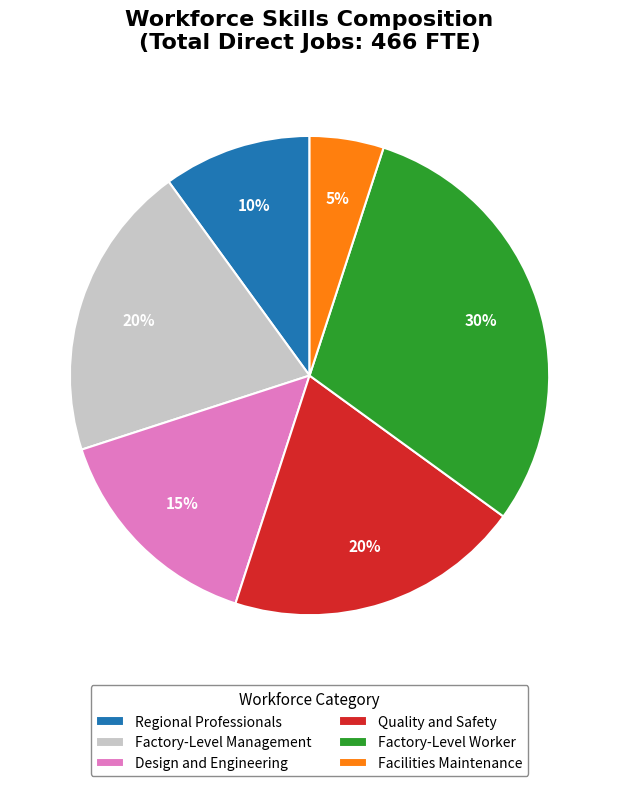

The Design and Engineering slice represents 15% of the pie. True or false?

True